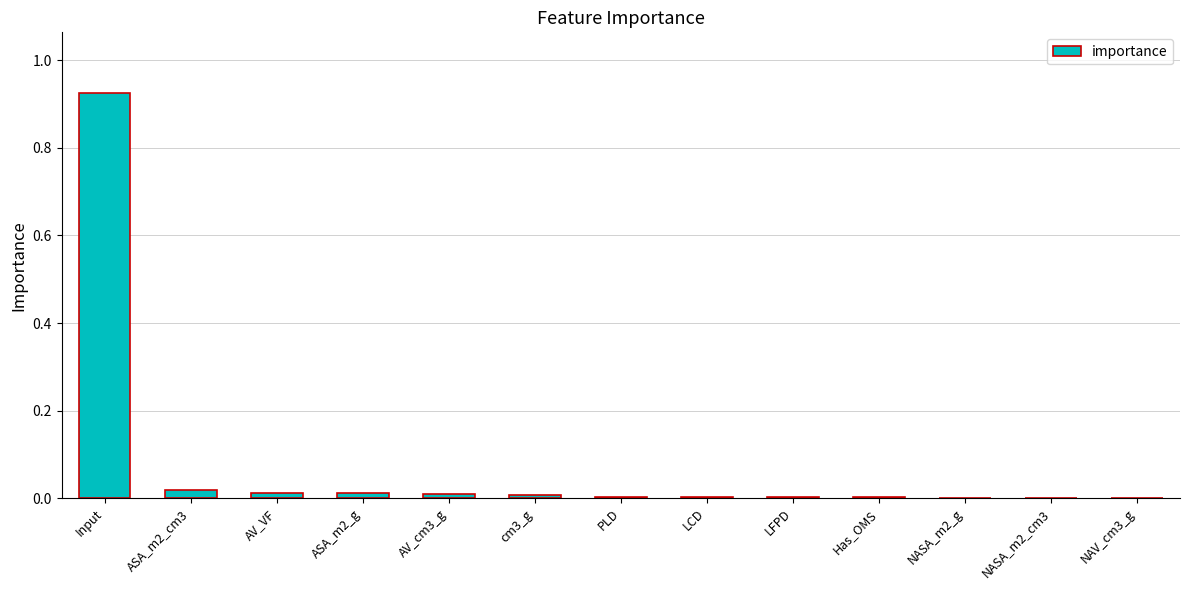

At which category does the chart reach its peak across all series?

Input